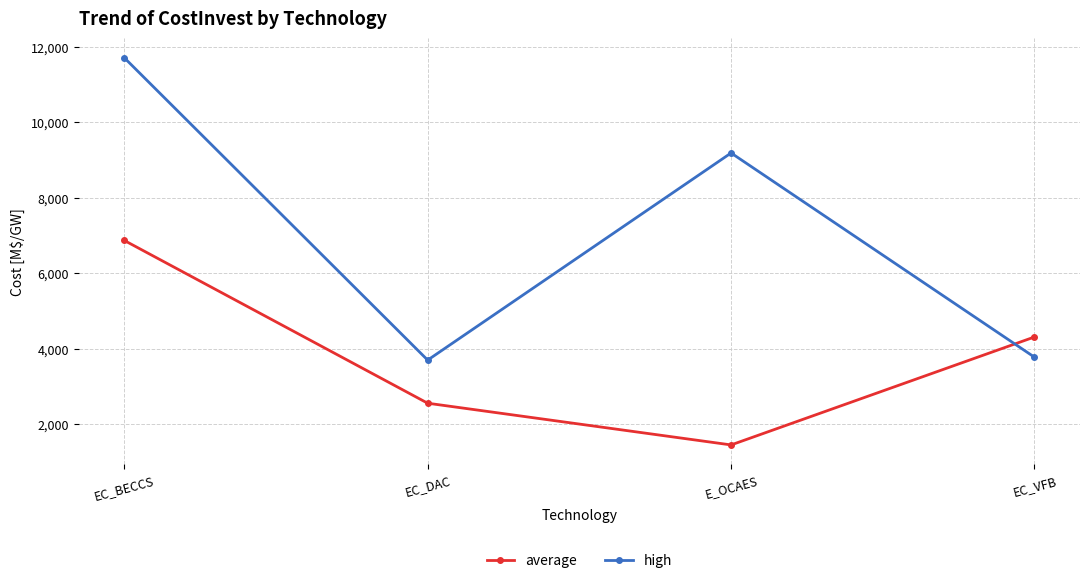

At which label does average reach its peak?

EC_BECCS